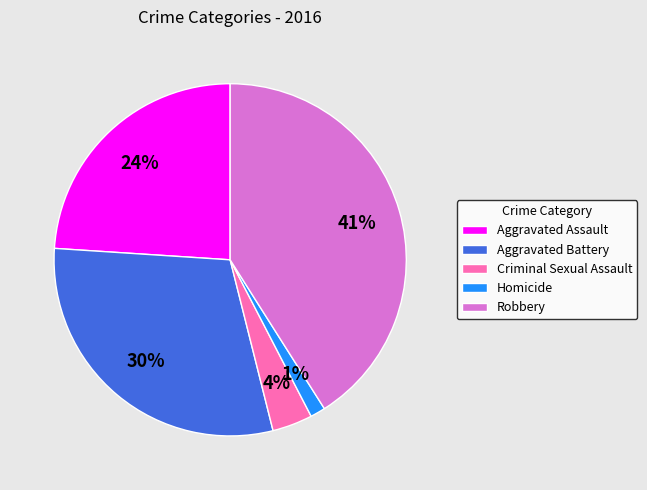

What is the largest slice in the pie chart?

Robbery